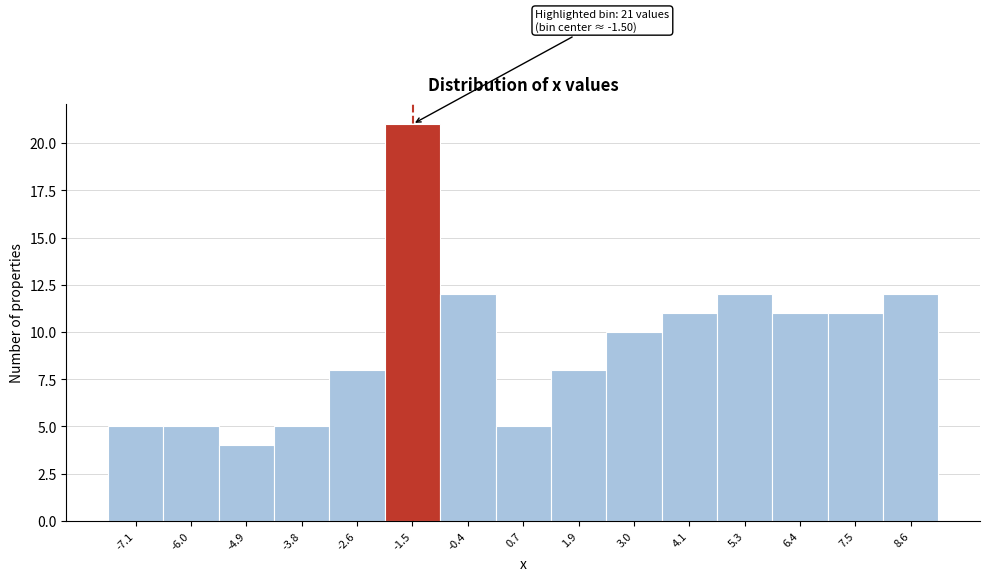

Which range on the x-axis has the tallest bar?

-2.0 to -1.0